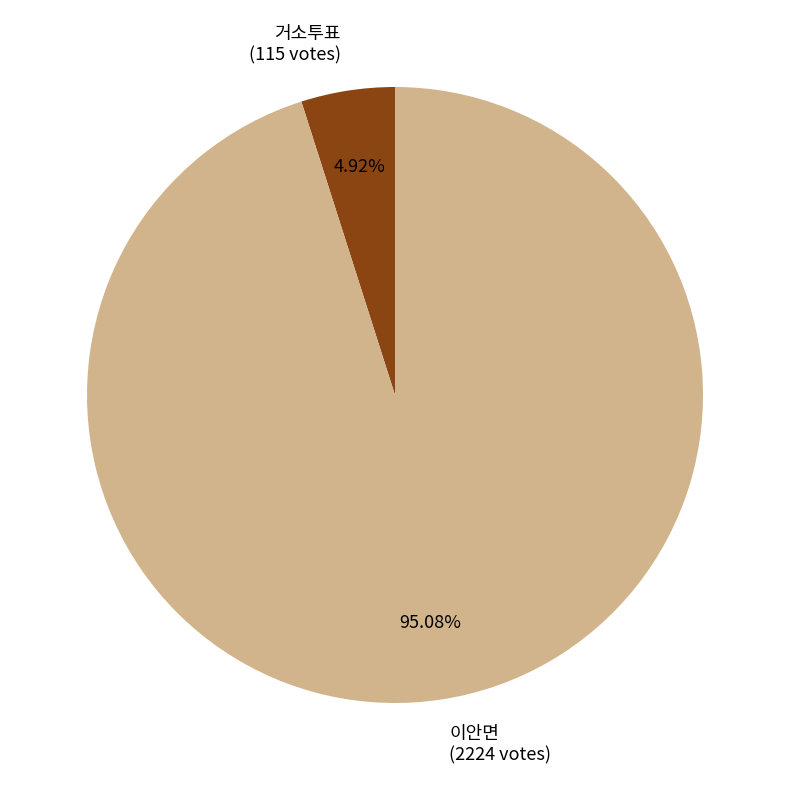

To the nearest percent, what is the average slice percentage?

50%